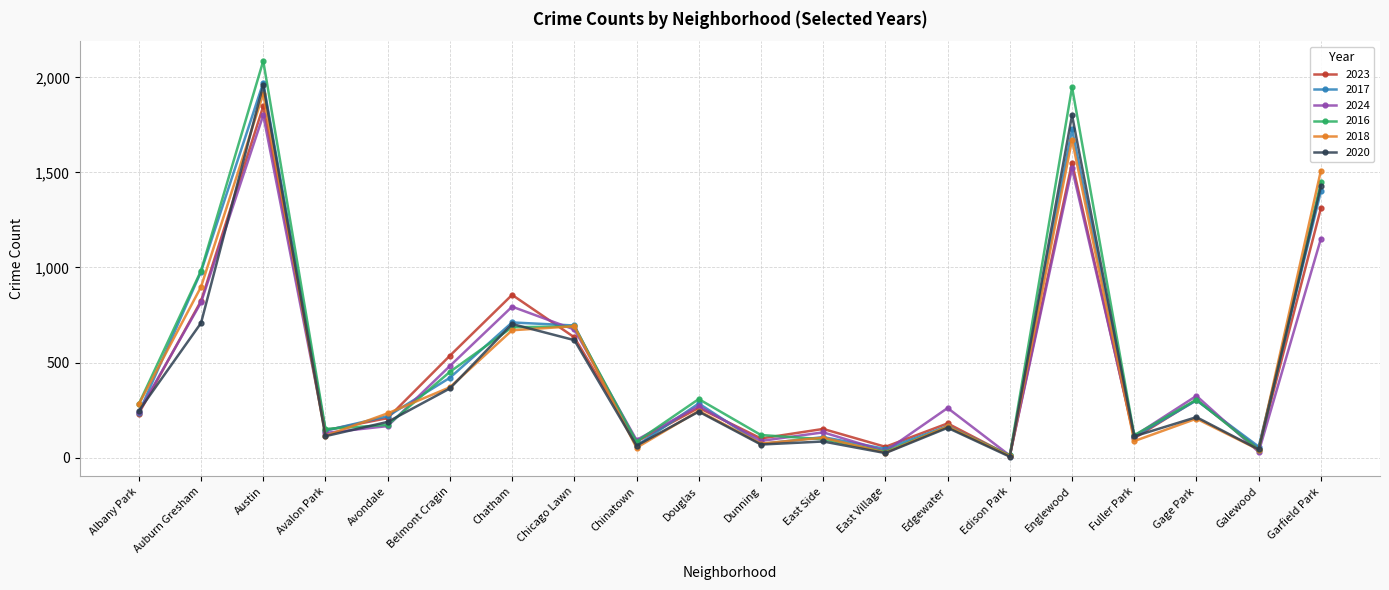

Where is 2016 nearest to the value 1049?

Auburn Gresham